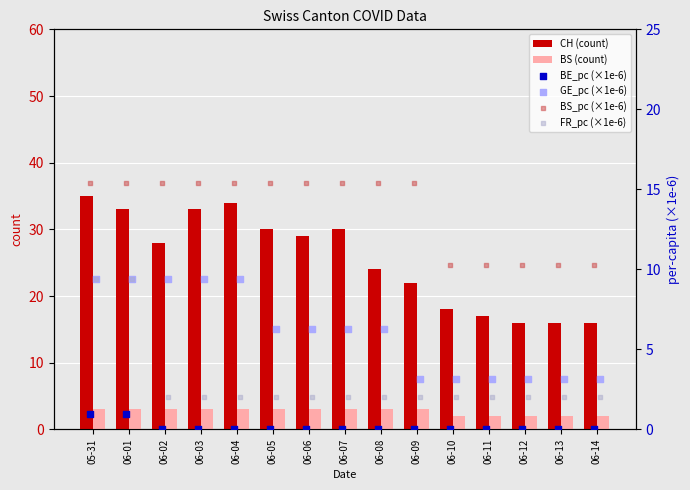

Is the value of CH (count) at 06-07 greater than the value of BS (count) at 06-02?

Yes